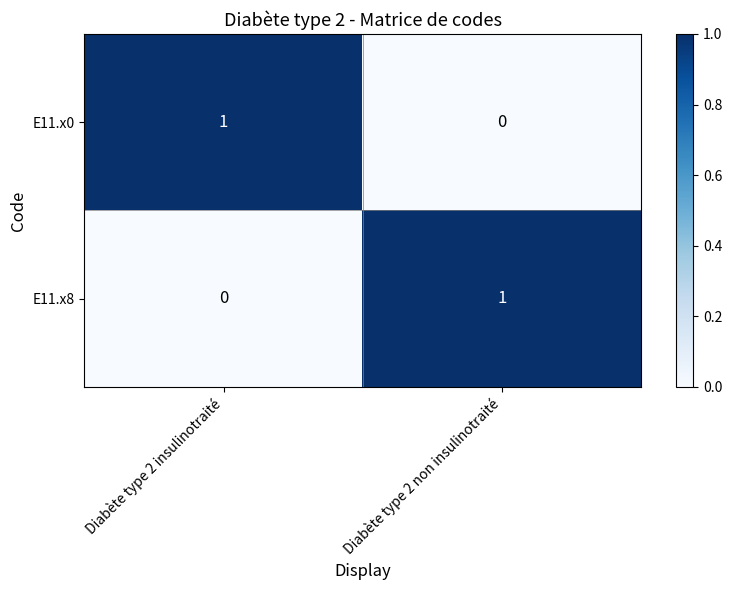

Where is E11.x0 nearest to the value 0?

Diabète type 2 non insulinotraité